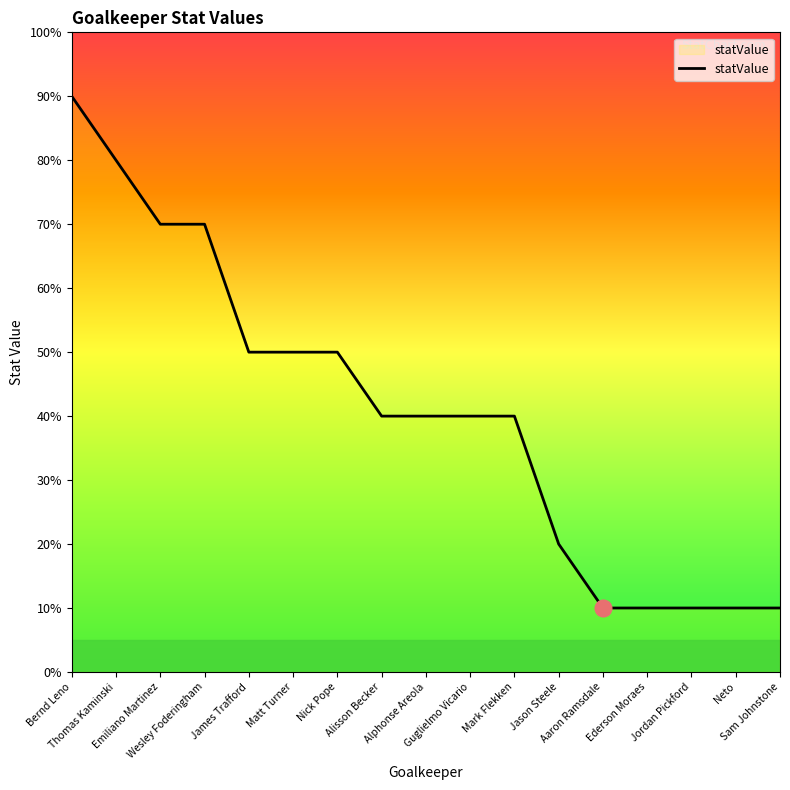

Reading left to right, list all the values displayed in this chart.

9	8	7	7	5	5	5	4	4	4	4	2	1	1	1	1	1